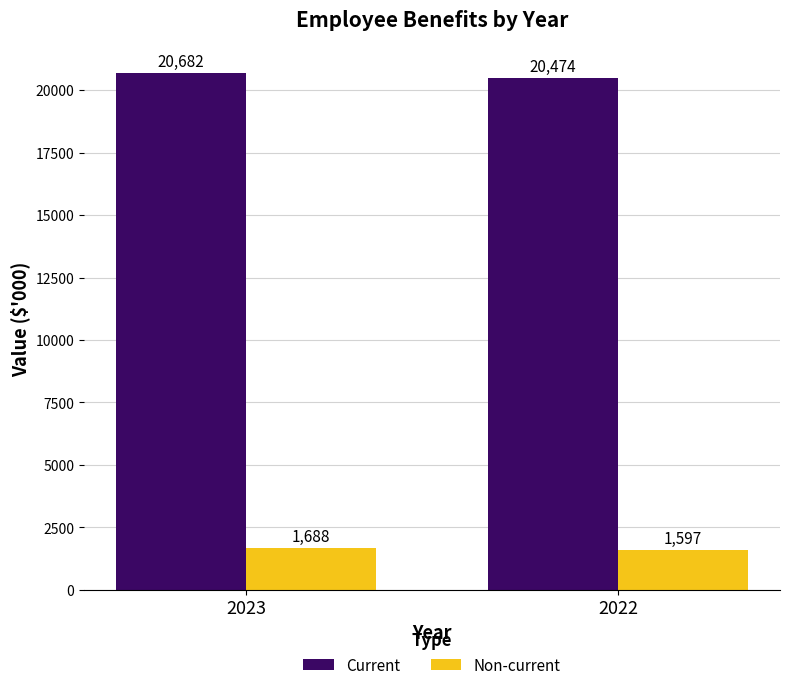

What is the approximate value of Non-current at 2022, to the nearest 10?

1600